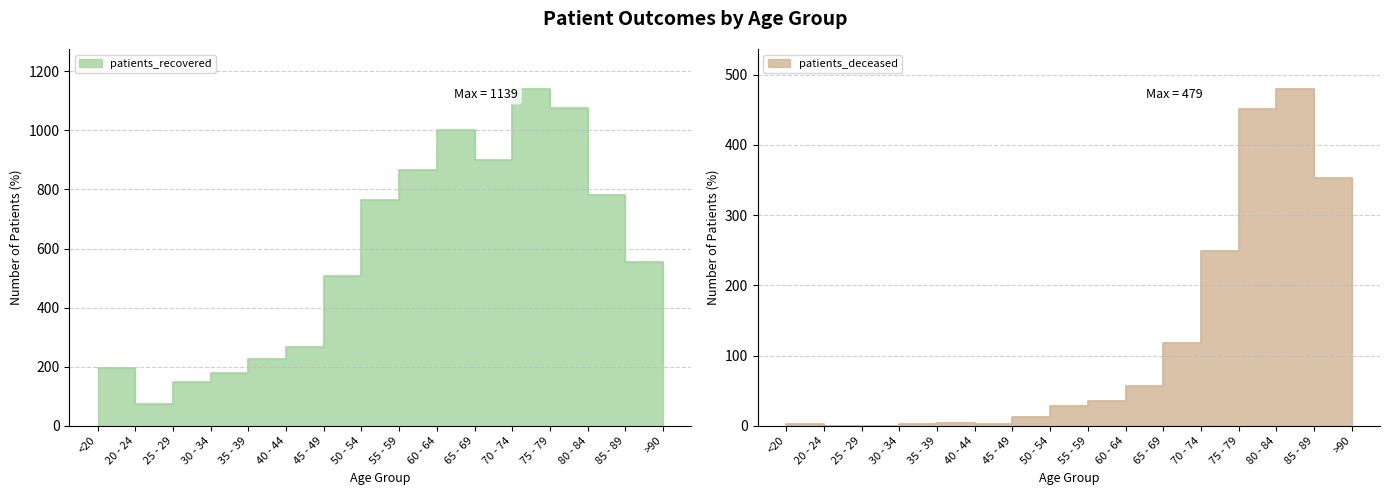

What is the average value of the patients_deceased series?

119